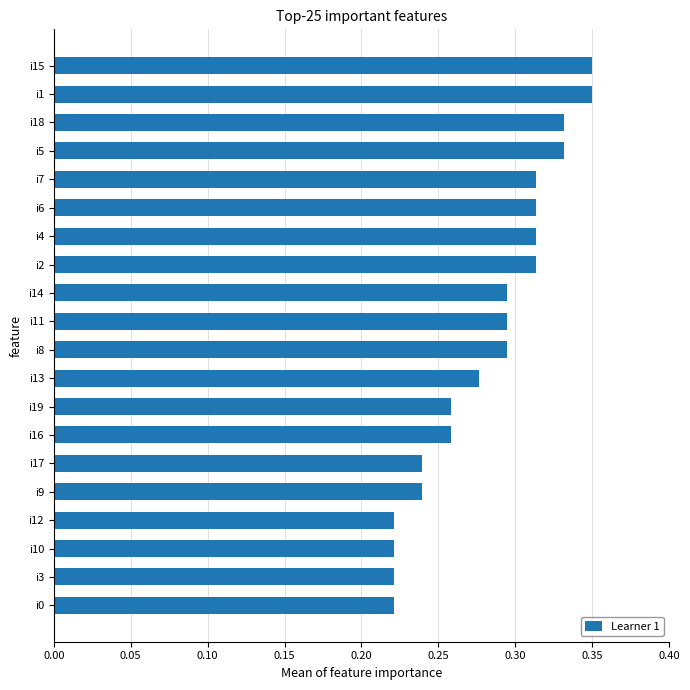

True or false: the data shows 0.5 at i18.

False